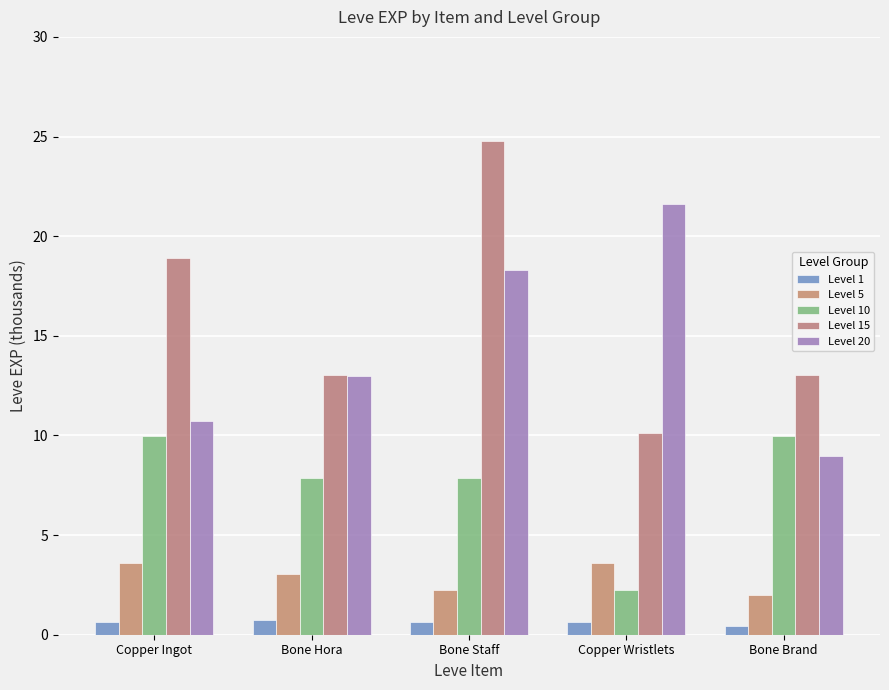

How many values in the Level 20 series are below 12?

2